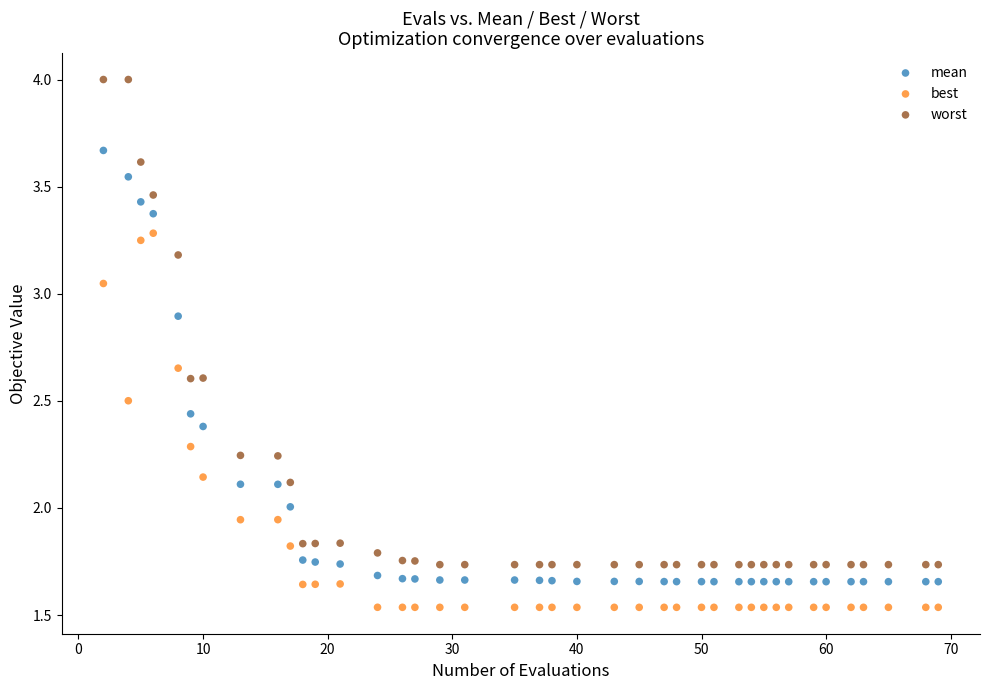

Across all data points, what is the range of Y values (max minus min)?

2.5